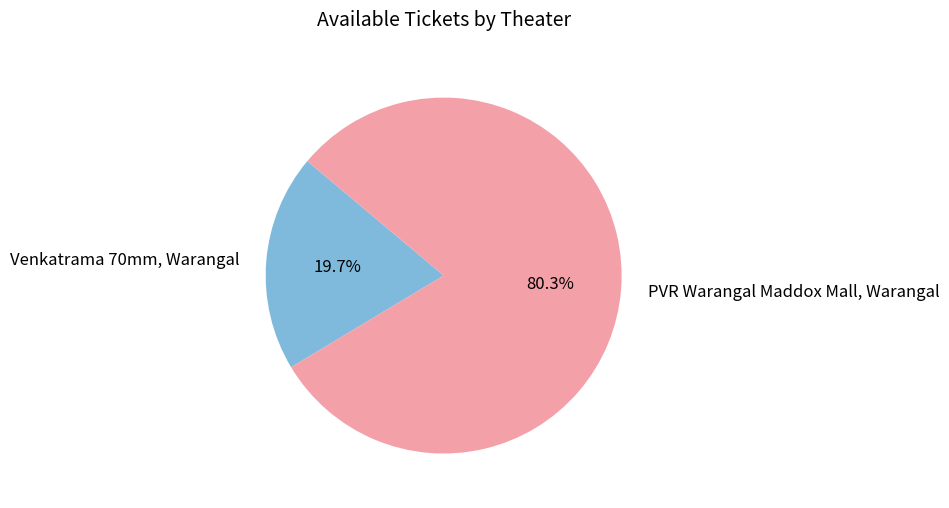

What is the majority slice?

PVR Warangal Maddox Mall, Warangal